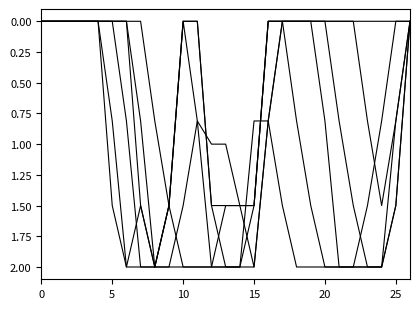

Does the chart display data point markers on the line(s)?

No